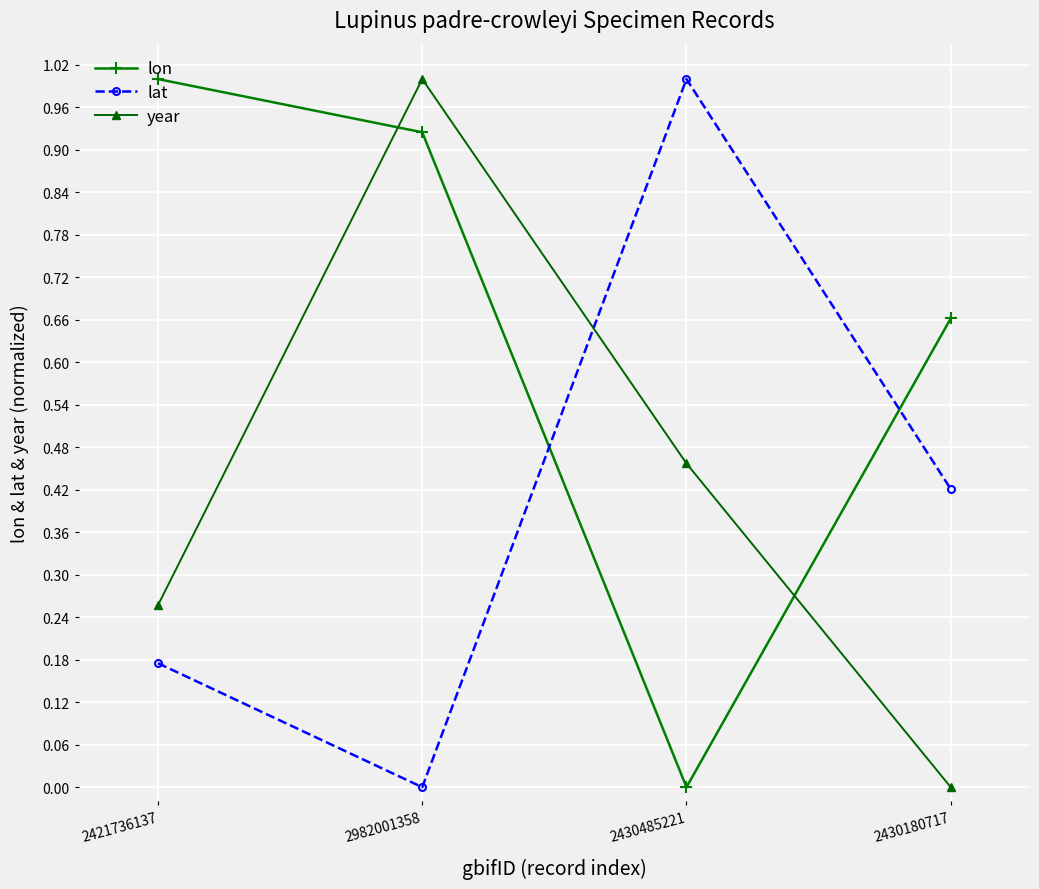

What is the average value of the lon series?

0.6